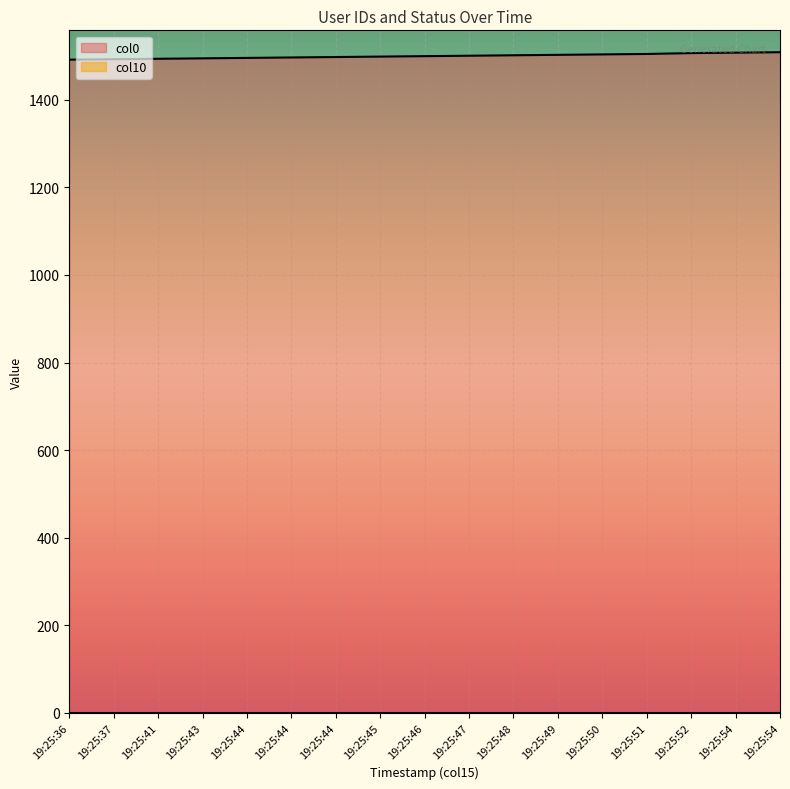

Between 19:25:49 and 19:25:51, which is larger?

19:25:51